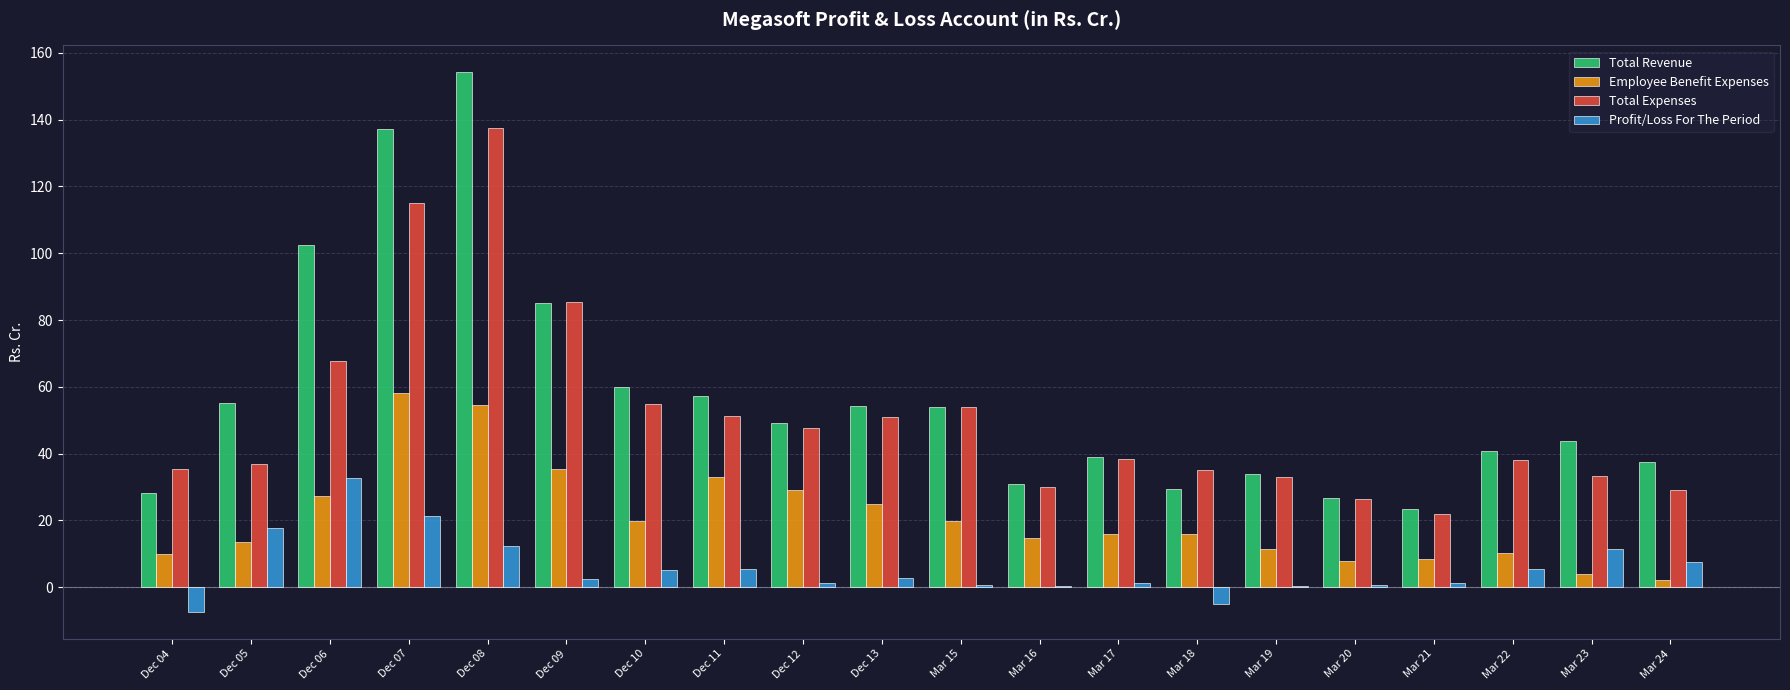

Which category has the highest value in the Total Revenue series?

Dec 08